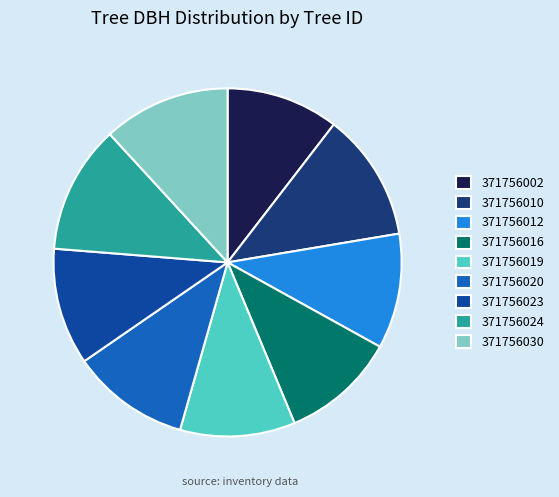

How many slices are in this pie chart?

9